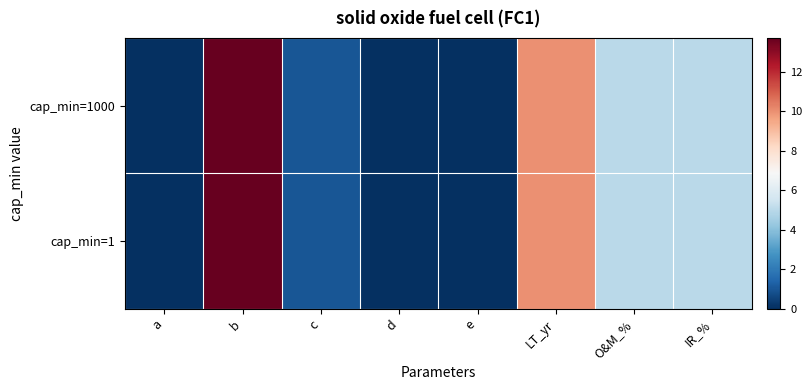

Which has a higher value, d or b?

b